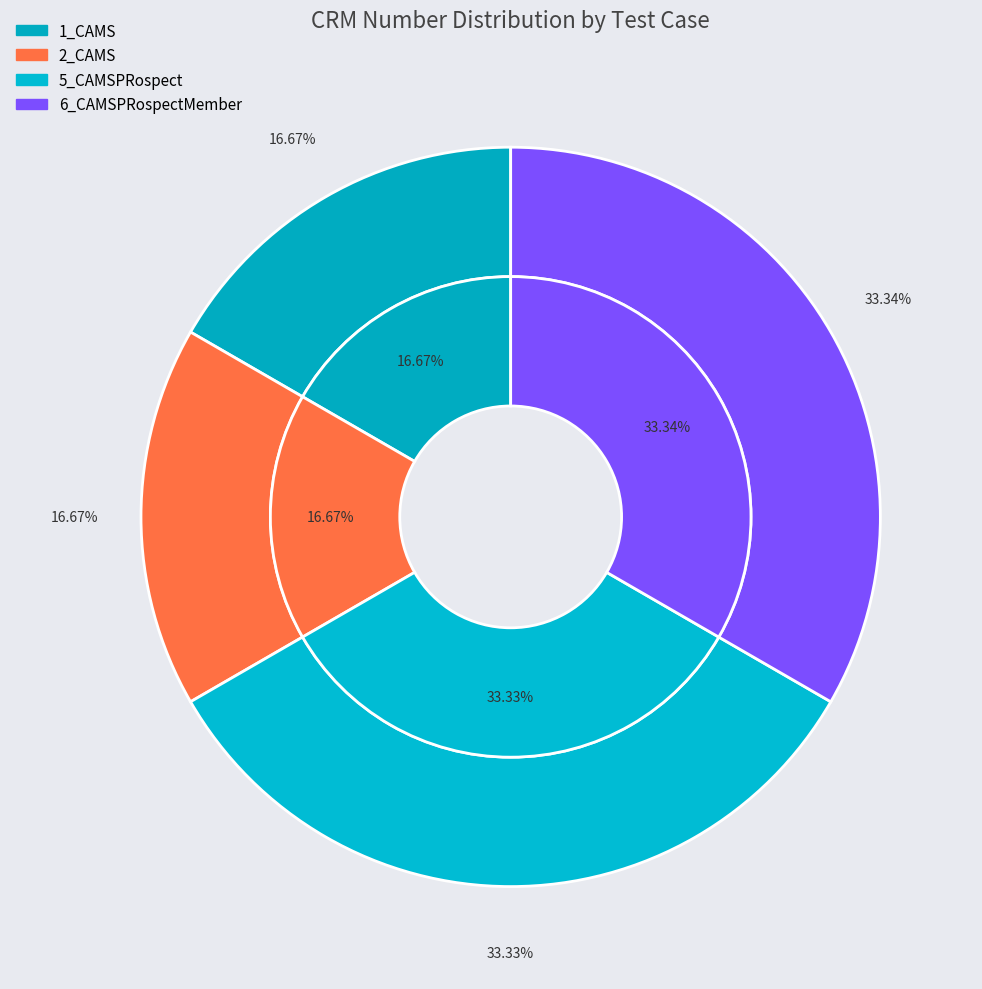

Does any single category account for the majority?

No